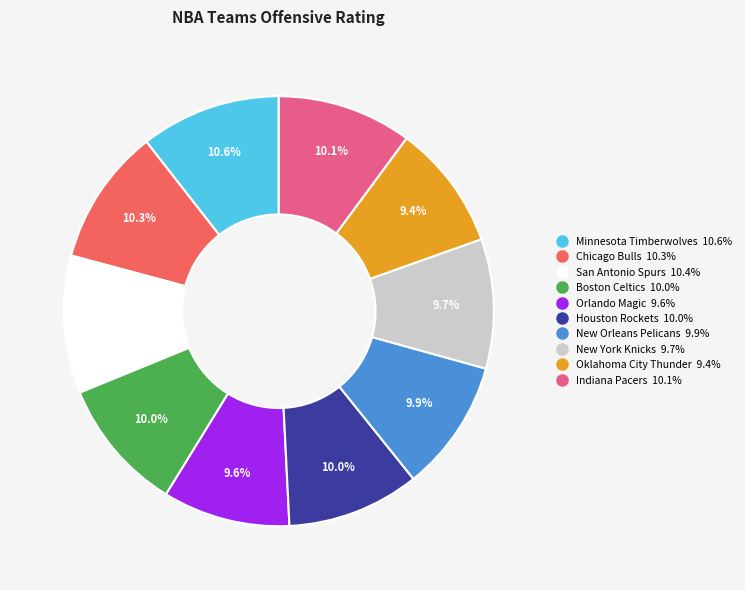

What is the total percentage of Boston Celtics and Orlando Magic?

19.6%